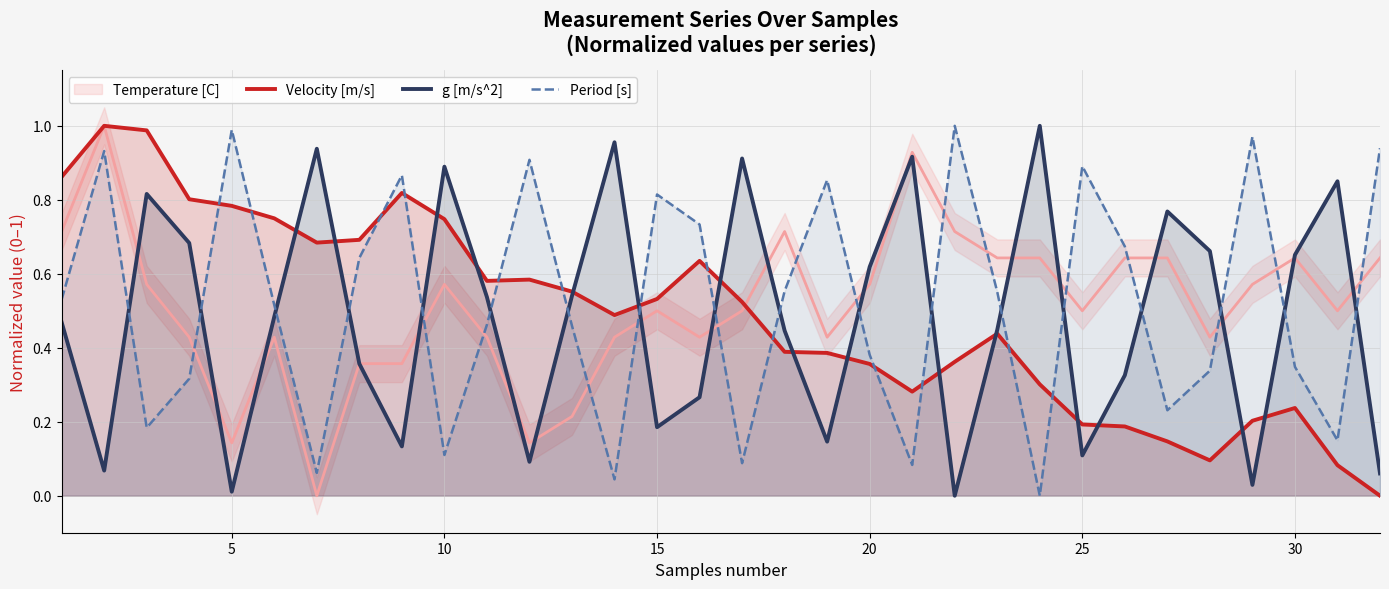

After their last crossing, which series has the higher values: Velocity [m/s] or Period [s]?

Period [s]